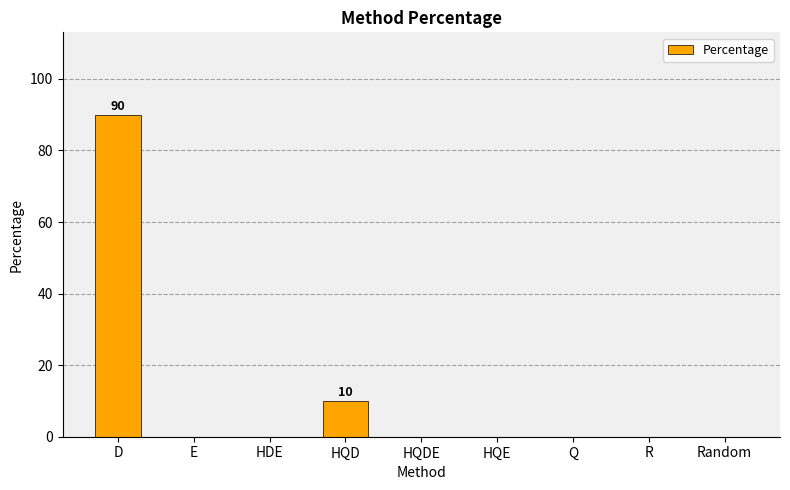

What is the maximum value shown in the chart?

90